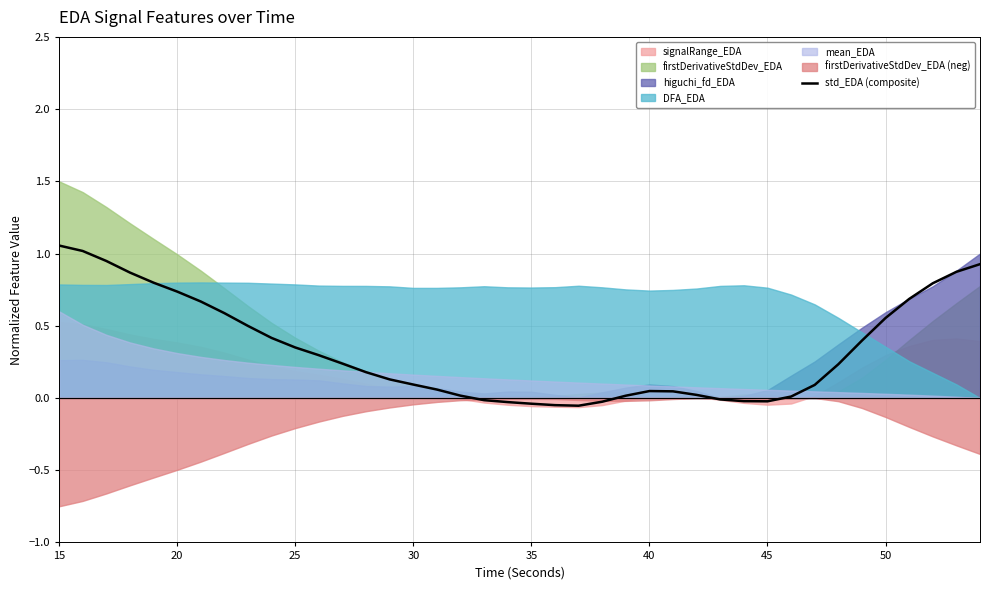

What is the label of the 6th point from the left?

20